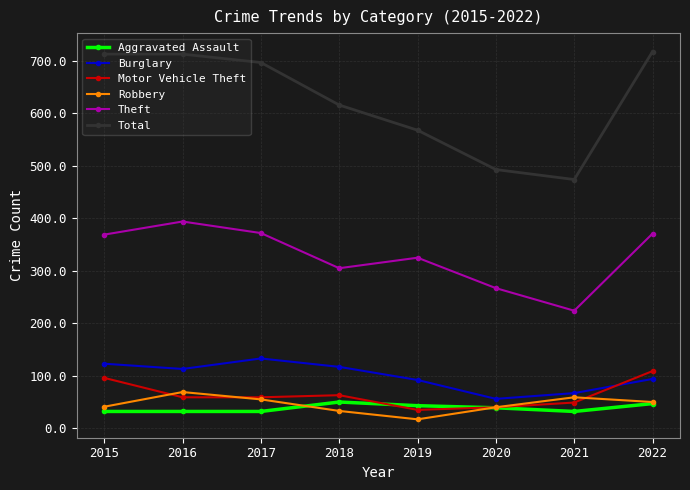

At which label is Total closest to 596?

2018